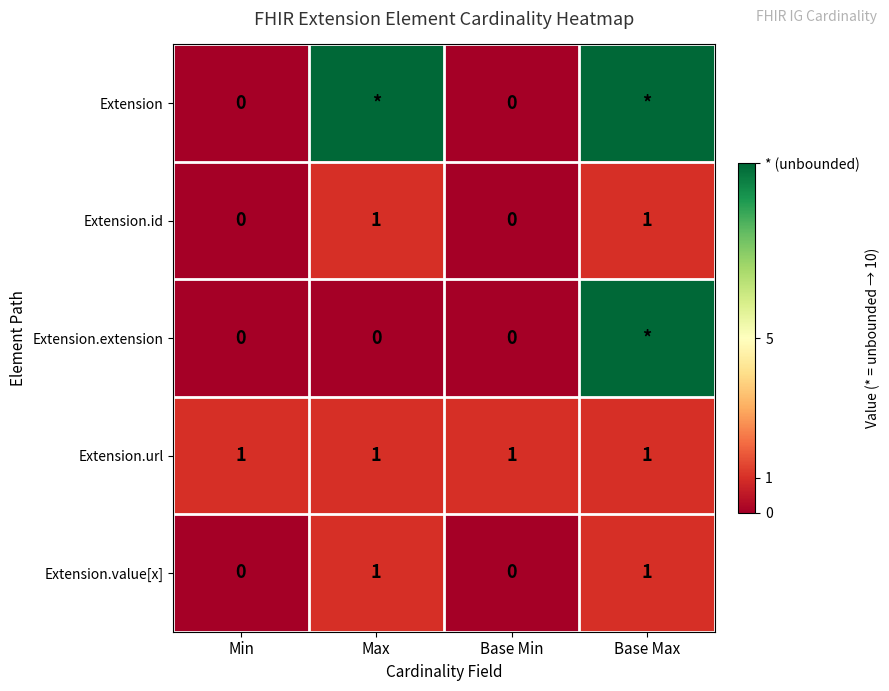

Is the value of Extension.url at Base Max greater than the value of Extension.value[x] at Min?

Yes